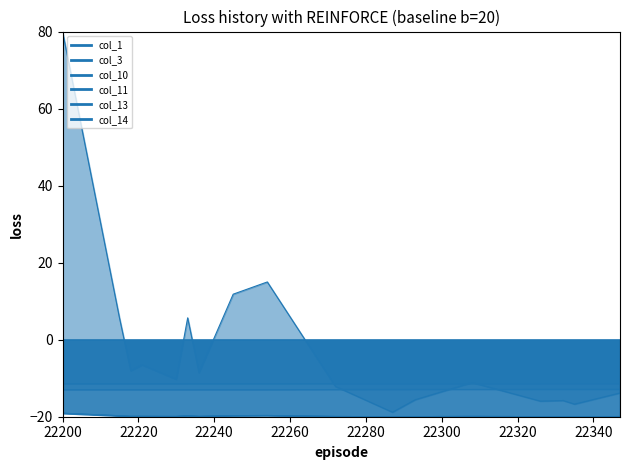

True or false: col_13 and col_1 cross at least once.

False